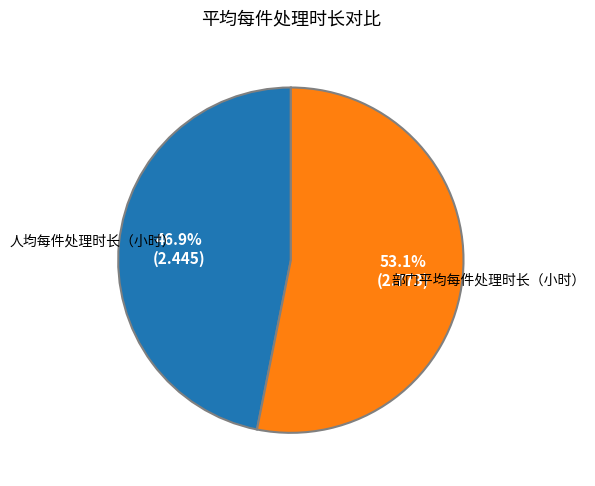

Is there a majority slice in this chart?

Yes